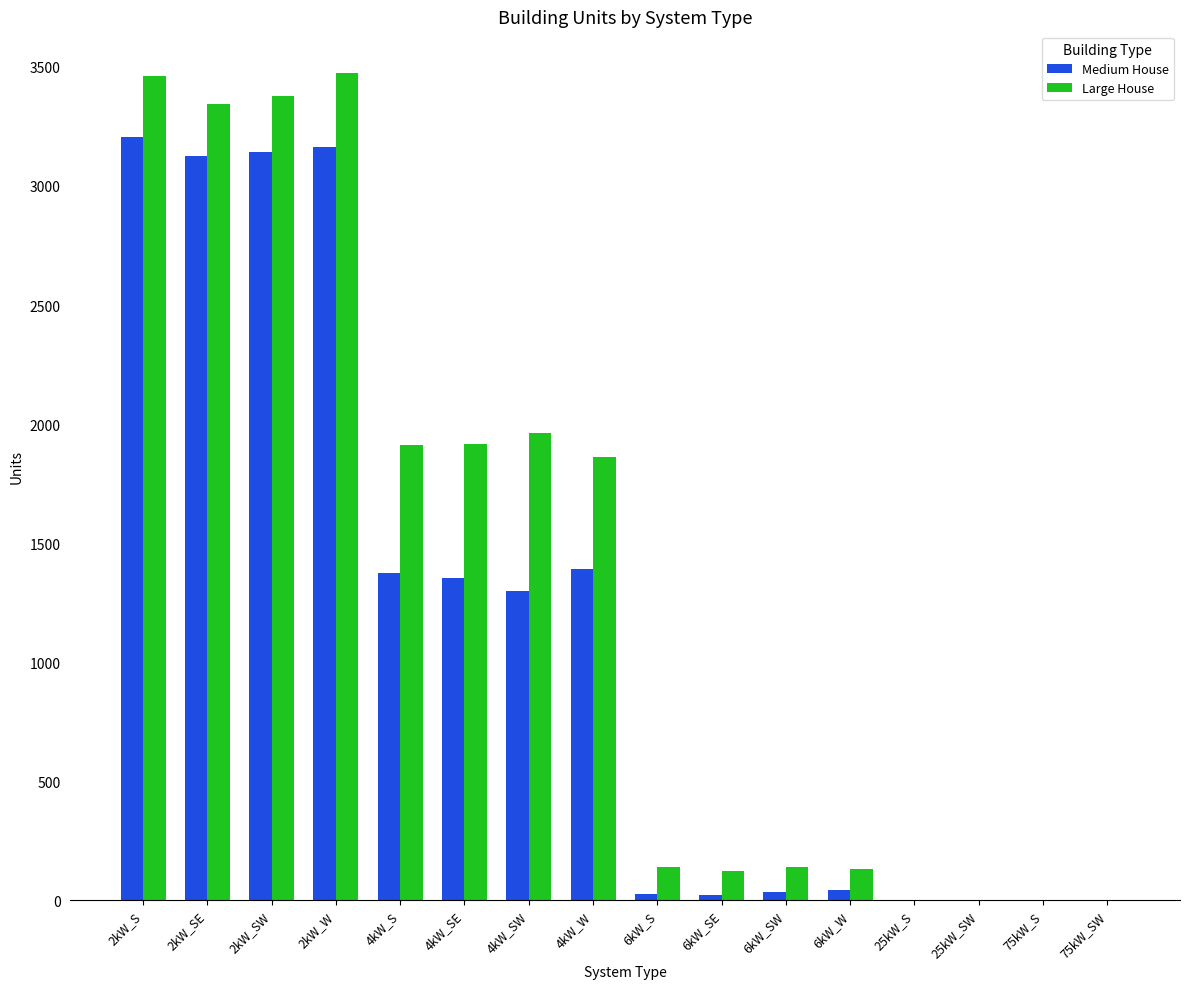

Is it true that Medium House equals 5050 at 2kW_W?

False